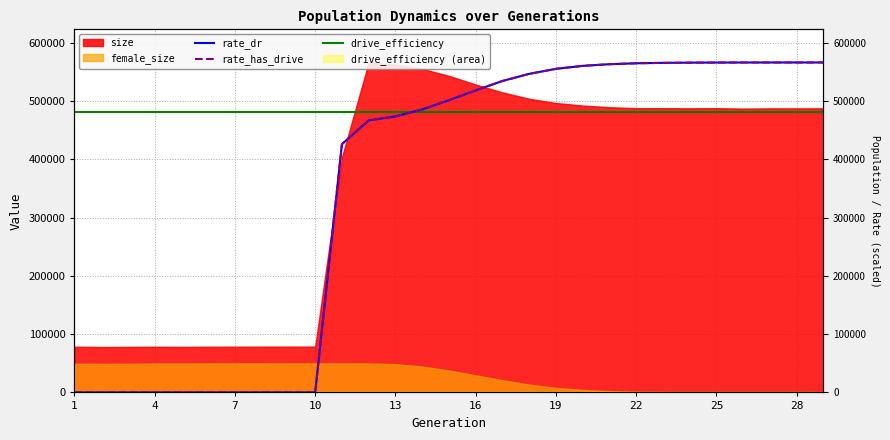

Which series has the widest spread of values?

rate_dr